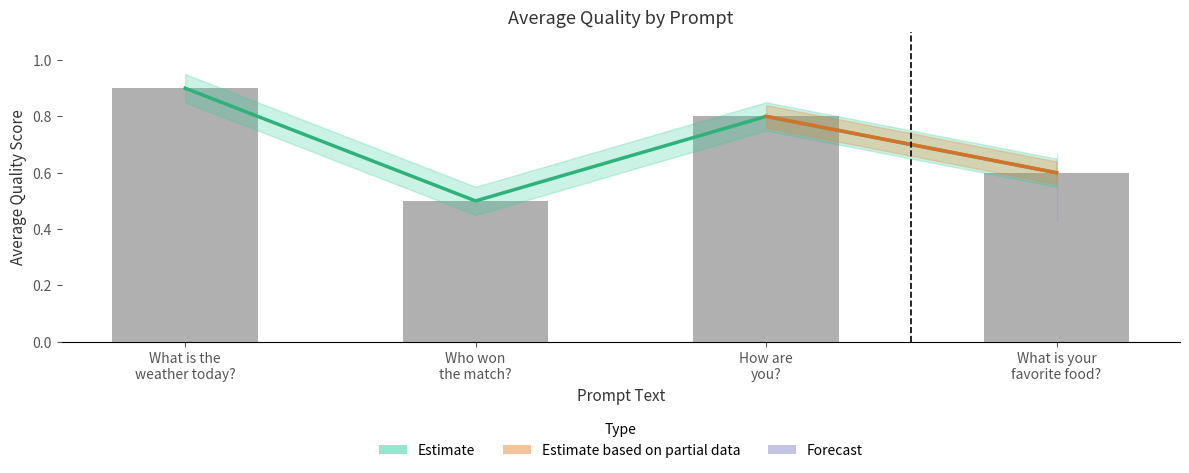

What is the difference between the maximum and minimum values?

0.4